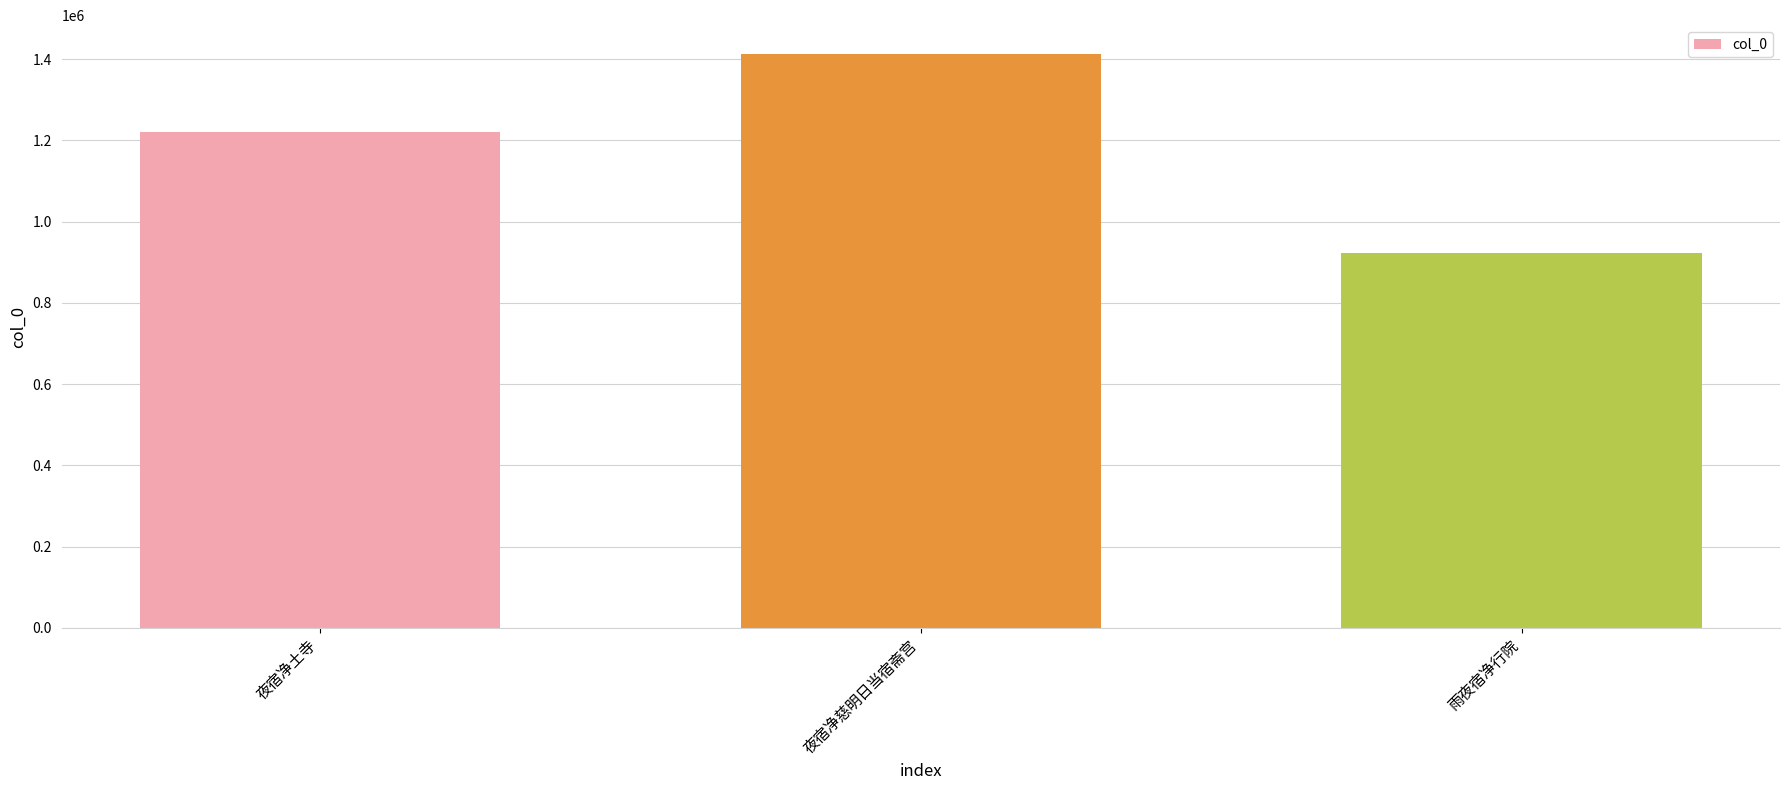

What is the change in value from 夜宿净土寺 to 夜宿净慈明日当宿斋宫?

+191478